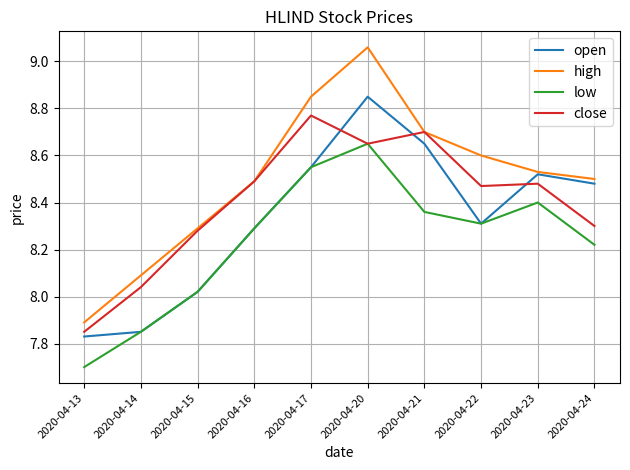

Which category has the lowest value in the high series?

2020-04-13